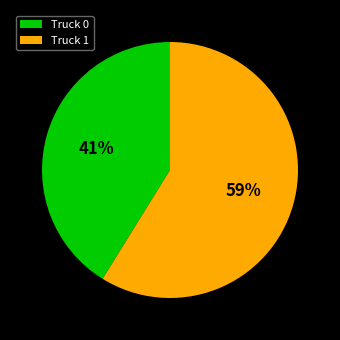

Count the number of slices in the pie.

2